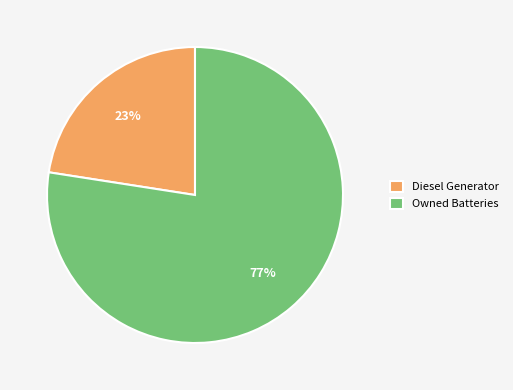

Is there any slice that represents more than half of the pie?

Yes